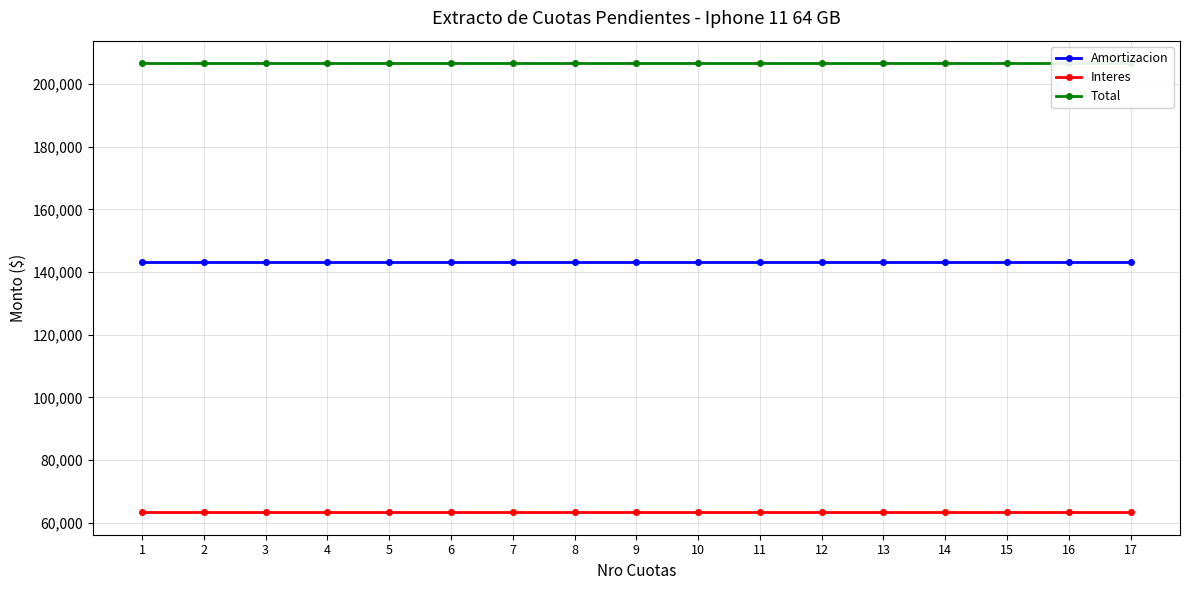

List the labels in order of Amortizacion value, largest first.

1, 2, 3, 4, 5, 6, 7, 8, 9, 10, 11, 12, 13, 14, 15, 16, 17